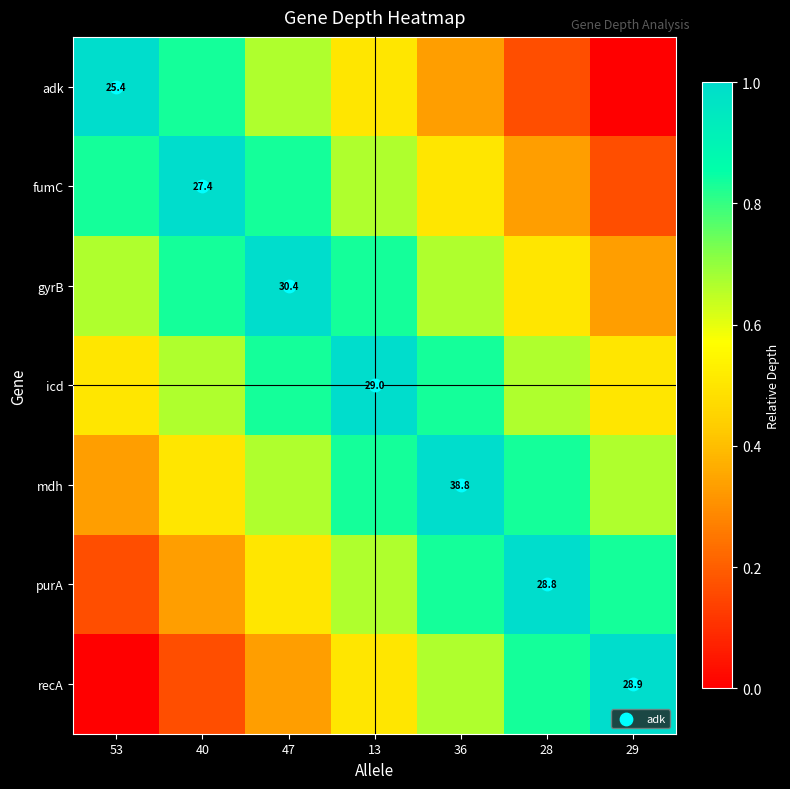

What is the sum of the recA values at 29 and 47?

1.3